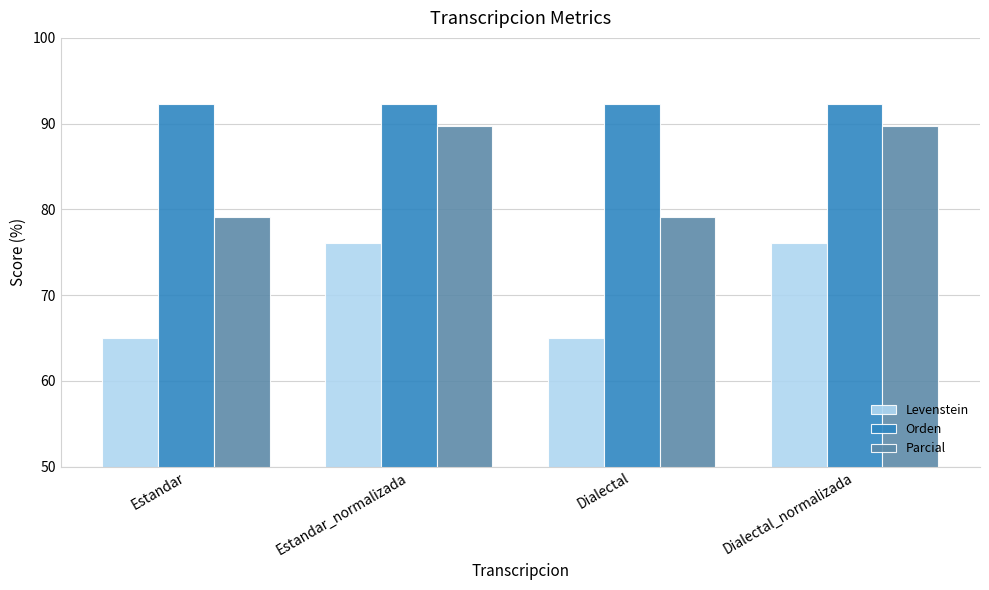

What is the value of the Orden bar at the 3rd from the left?

92.3